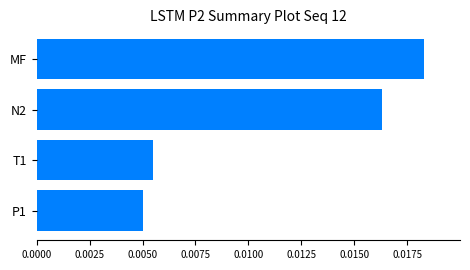

List the labels in order of value, smallest first.

P1, T1, N2, MF